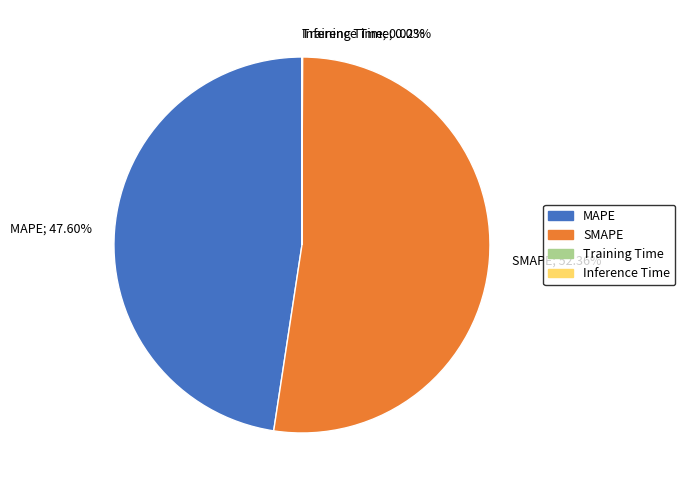

Approximately how many times larger is the value at SMAPE; 52.36% compared to MAPE; 47.60%?

1.1